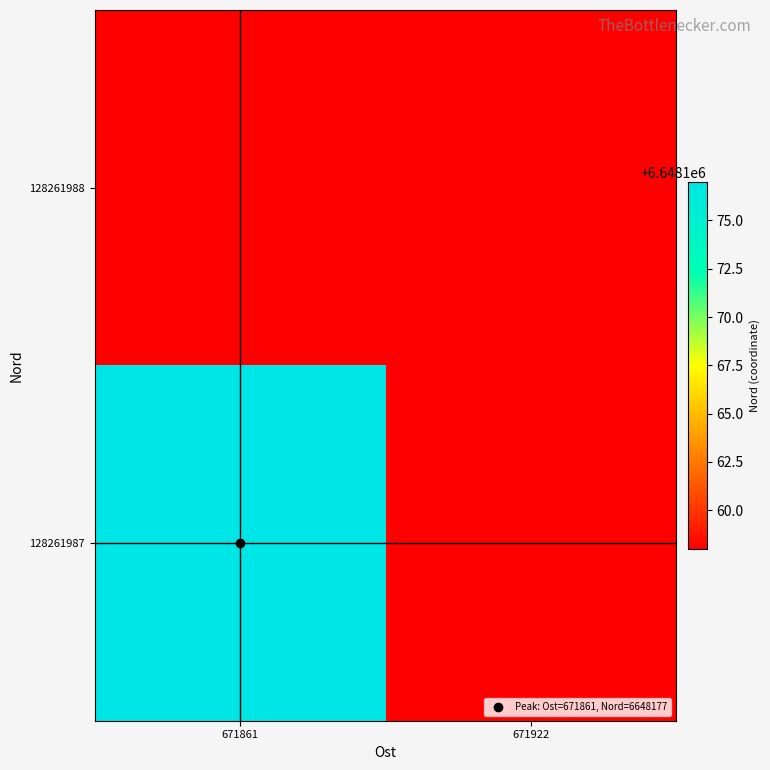

How many distinct data groups are displayed?

2